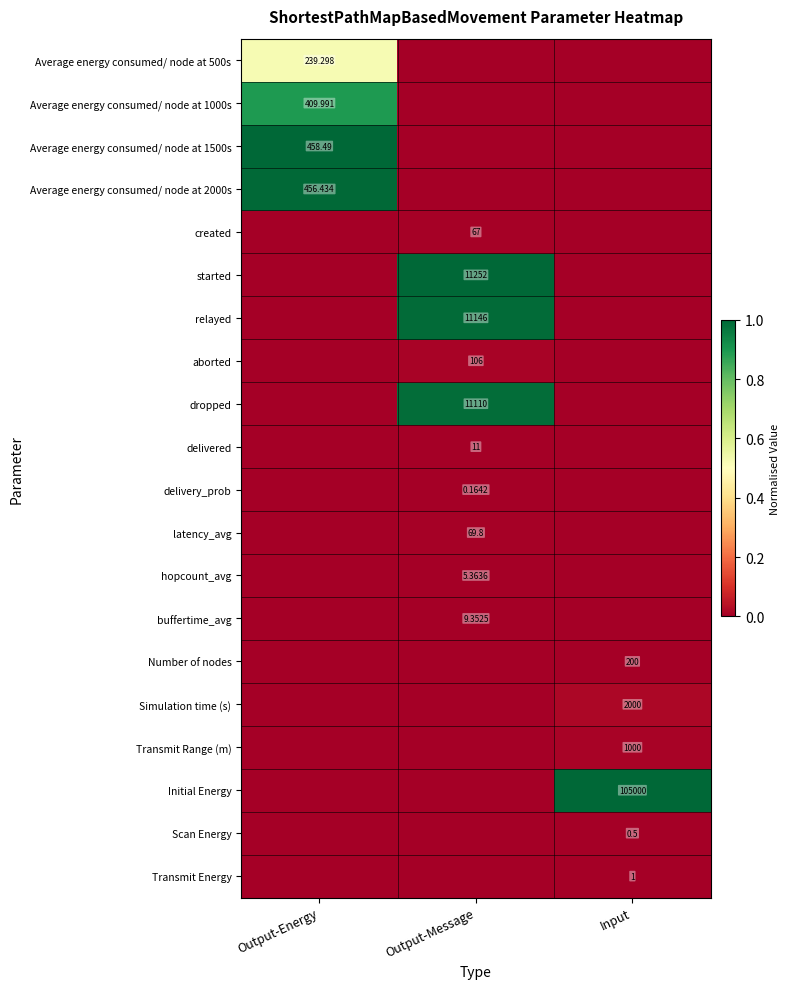

Is the value of relayed at Output-Message greater than the value of Scan Energy at Input?

Yes